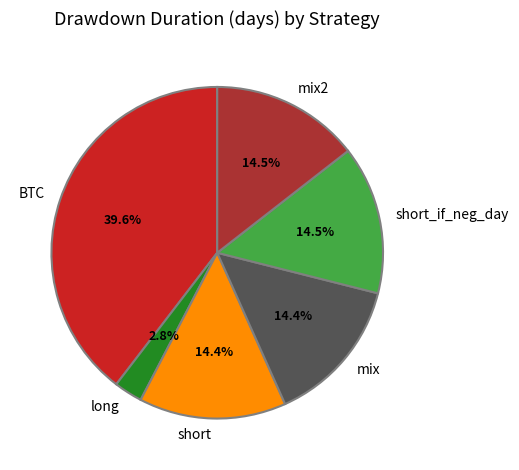

To the nearest percent, what percentage of the pie is mix2?

14%